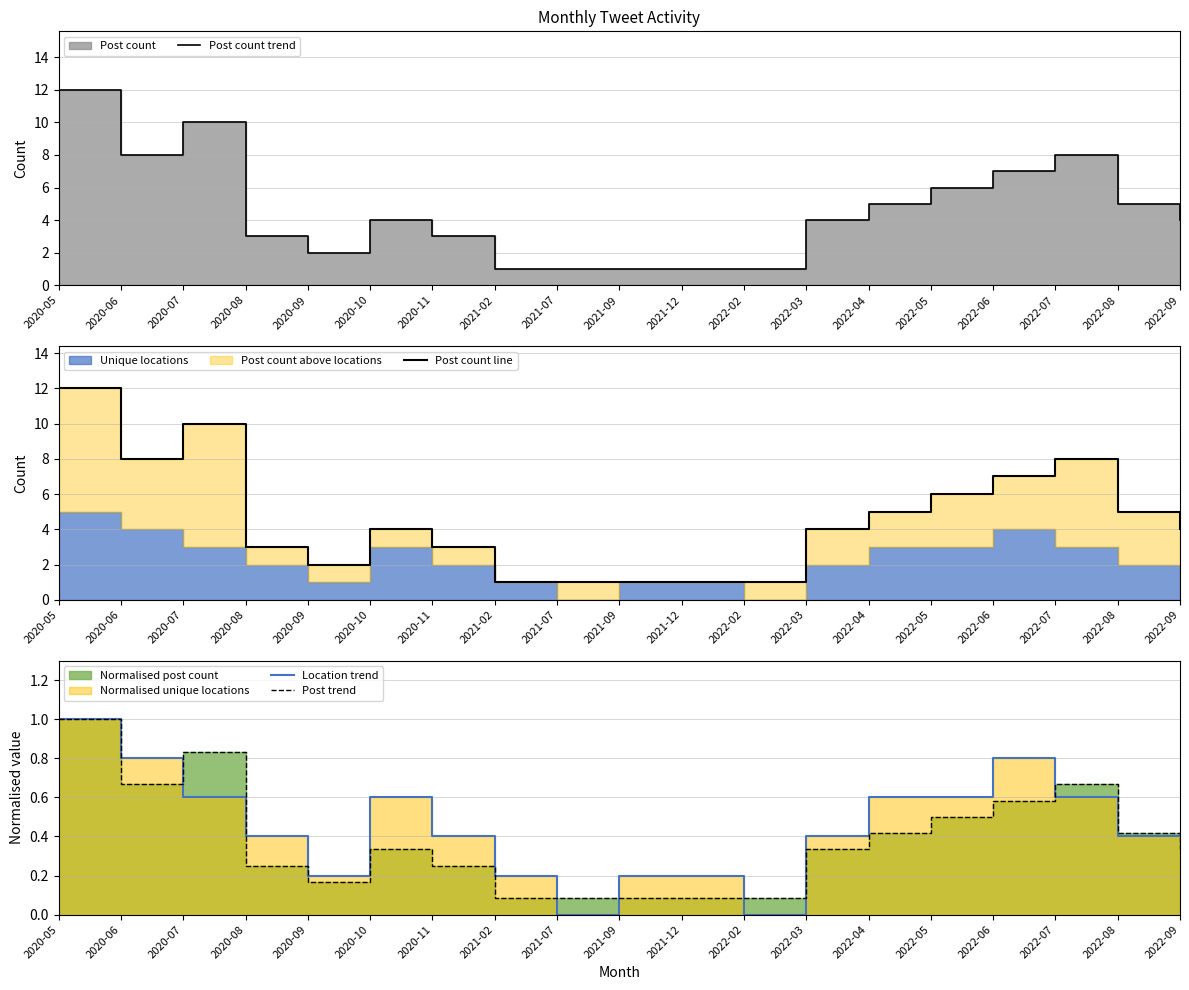

Rank the series by their maximum value, from highest to lowest.

Post count trend, Post count line, Location trend, Post trend